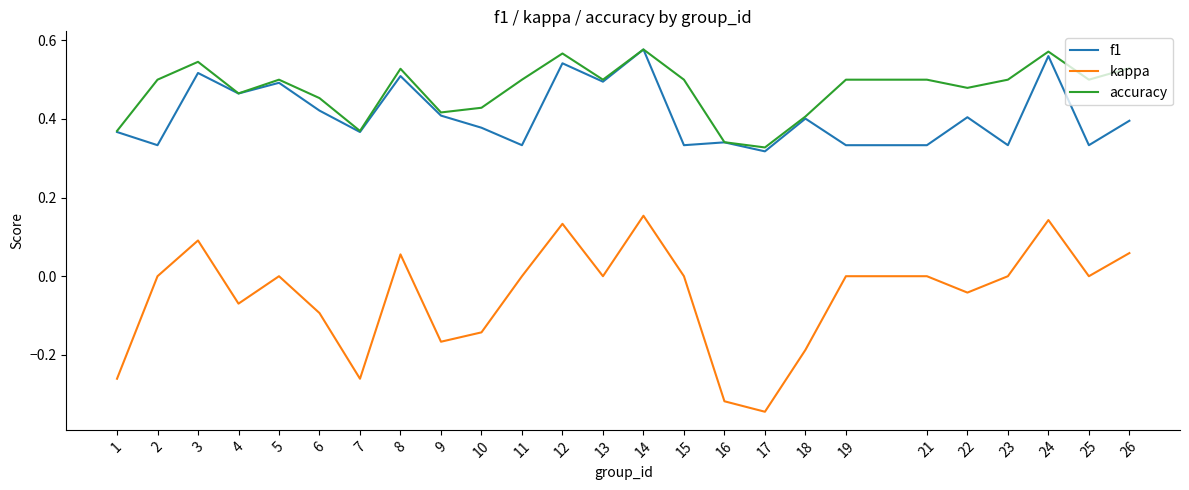

Which series changed the most between 11 and 17?

kappa